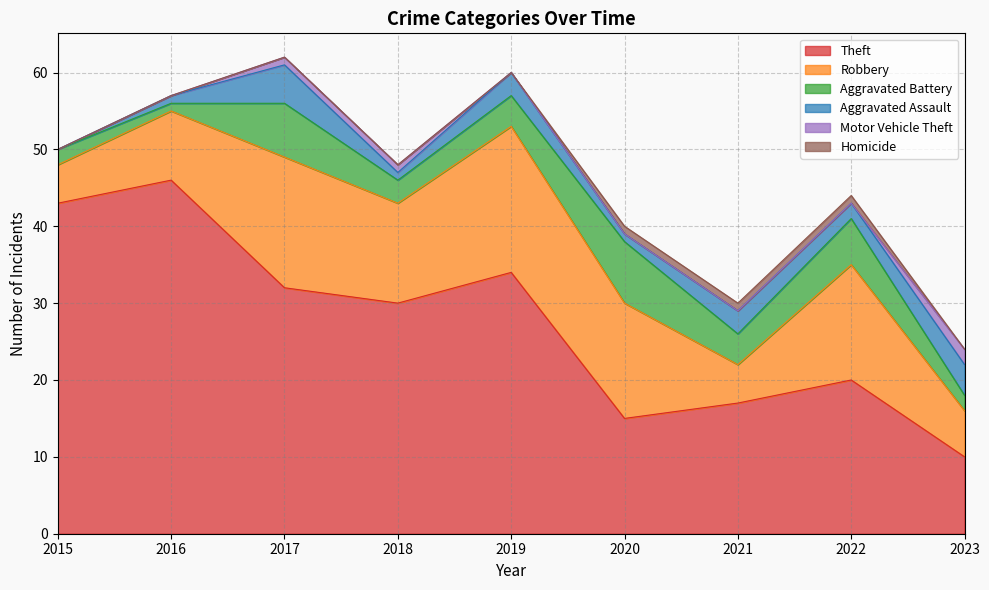

Rank the categories by Robbery value from lowest to highest.

2015, 2021, 2023, 2016, 2018, 2020, 2022, 2017, 2019